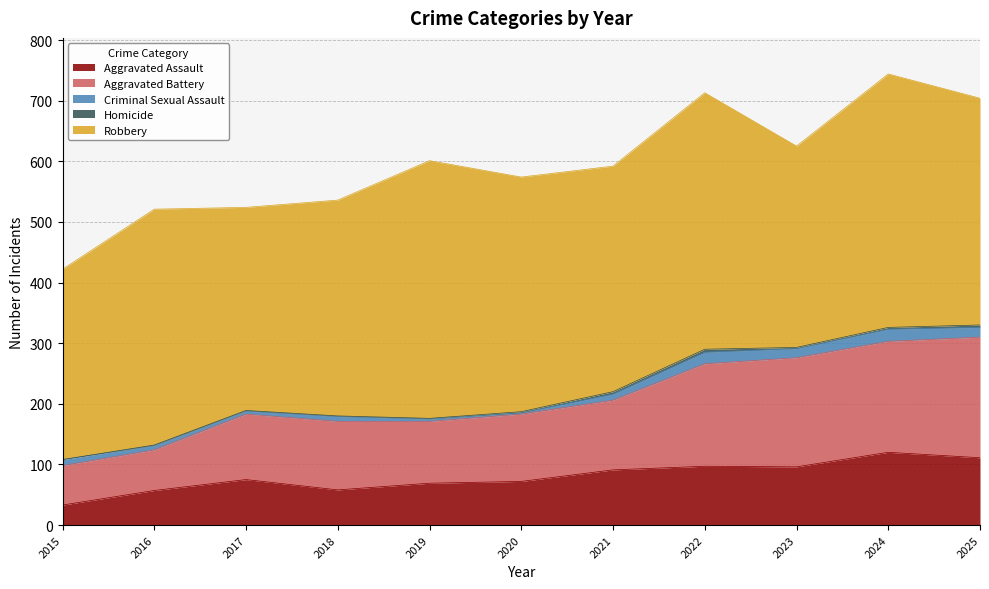

What is the sum of all Criminal Sexual Assault values?

116